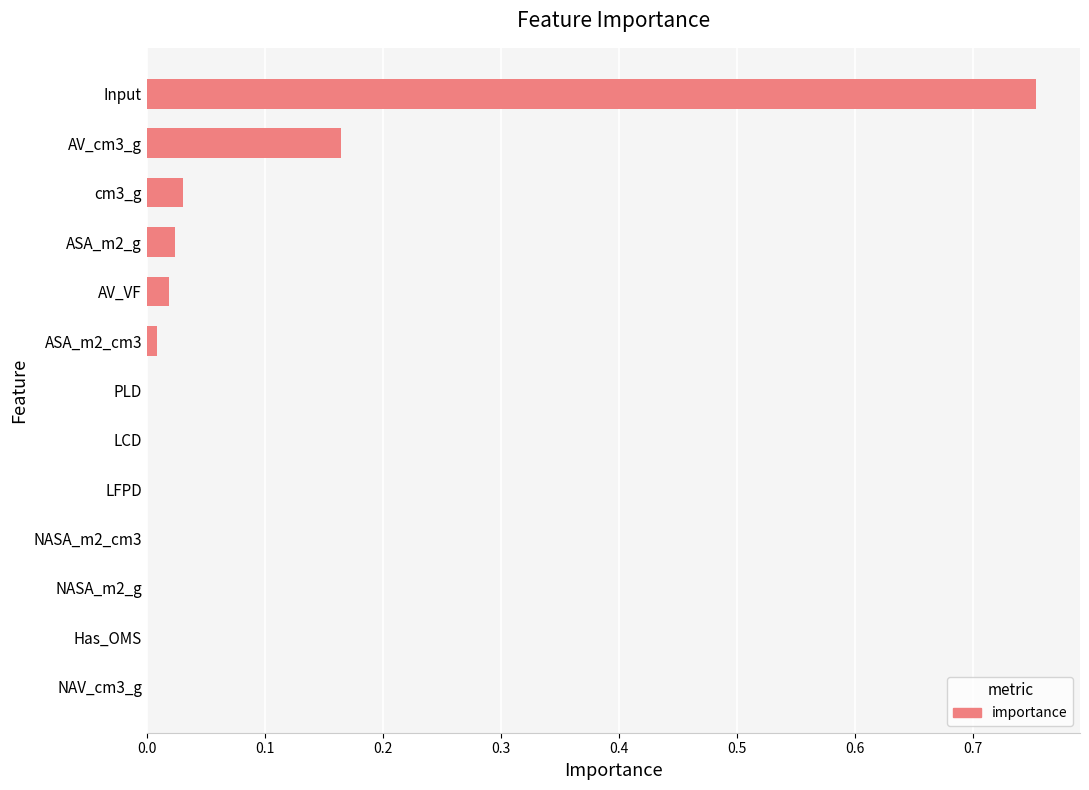

What is the sum of all values?

1.0